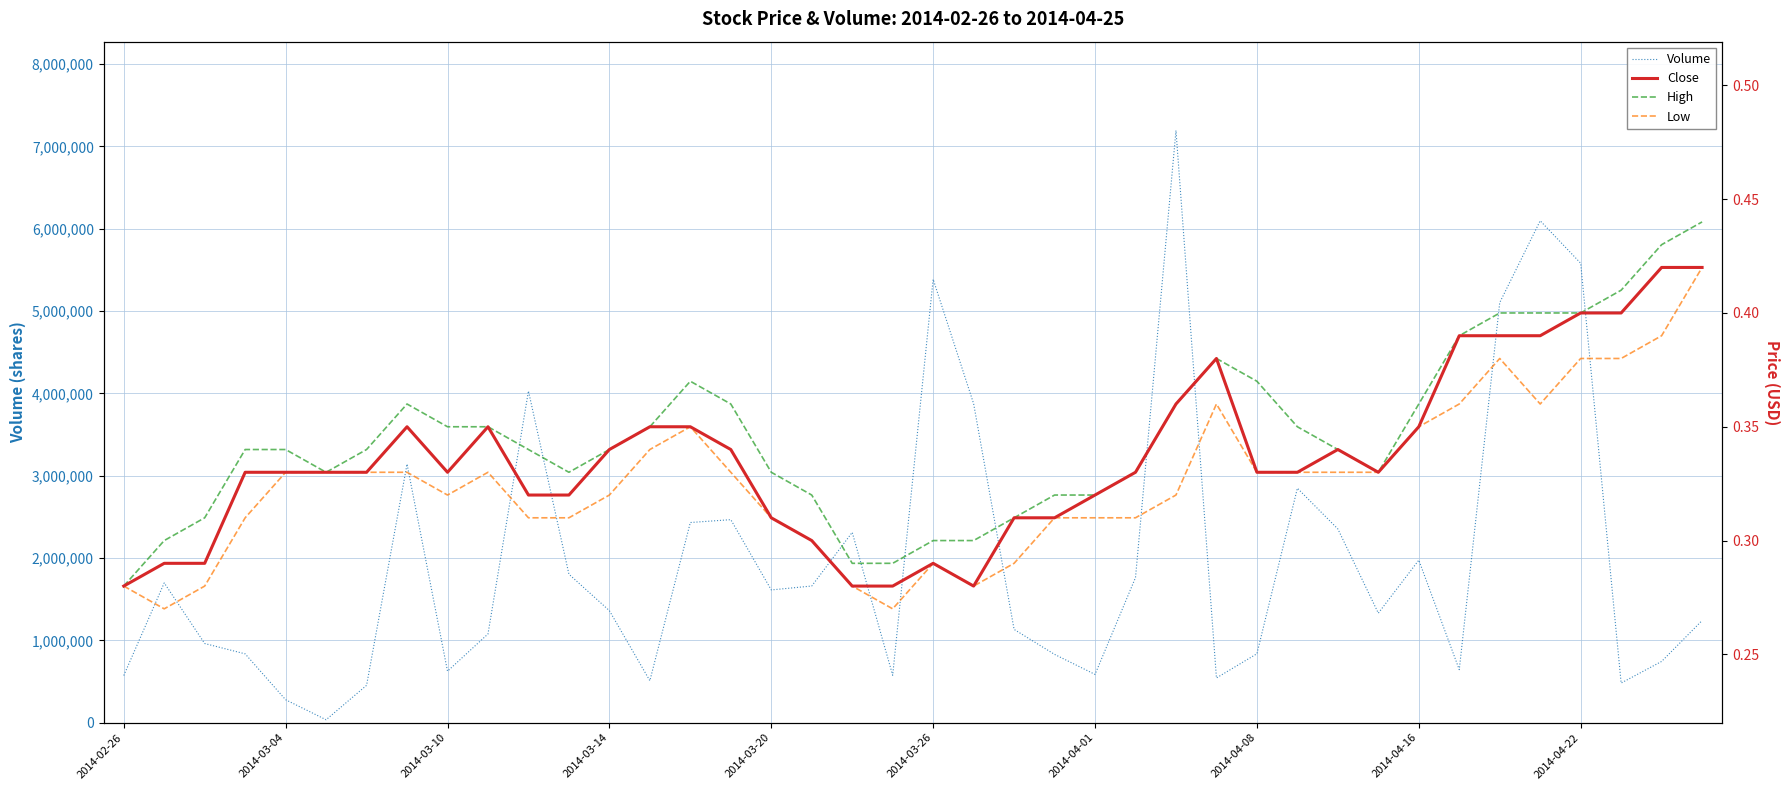

The Close series shows 0.4 at 35. True or false?

True